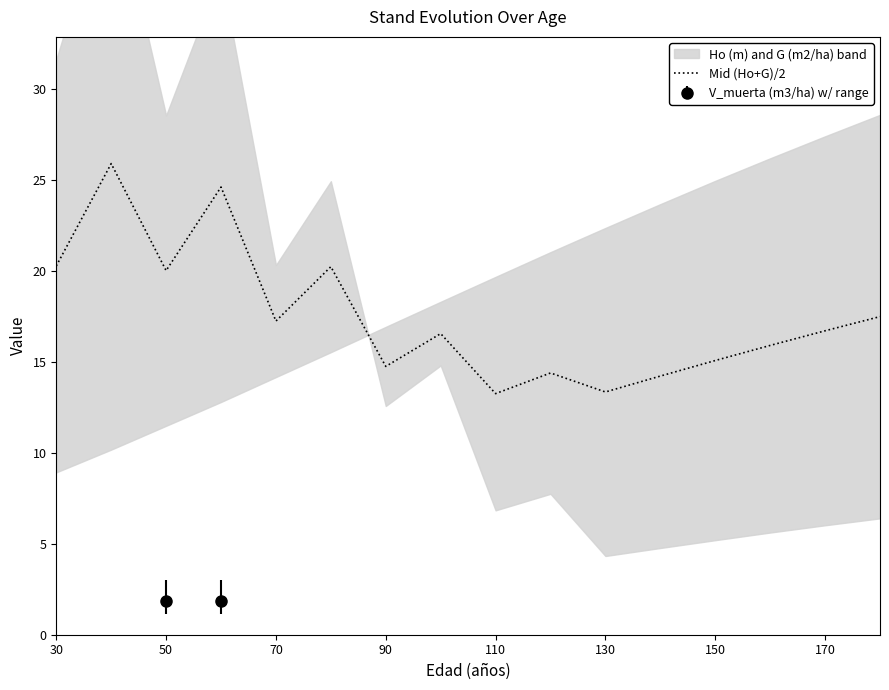

The value of Mid (Ho+G)/2 at 170 is 24.1. True or false?

False